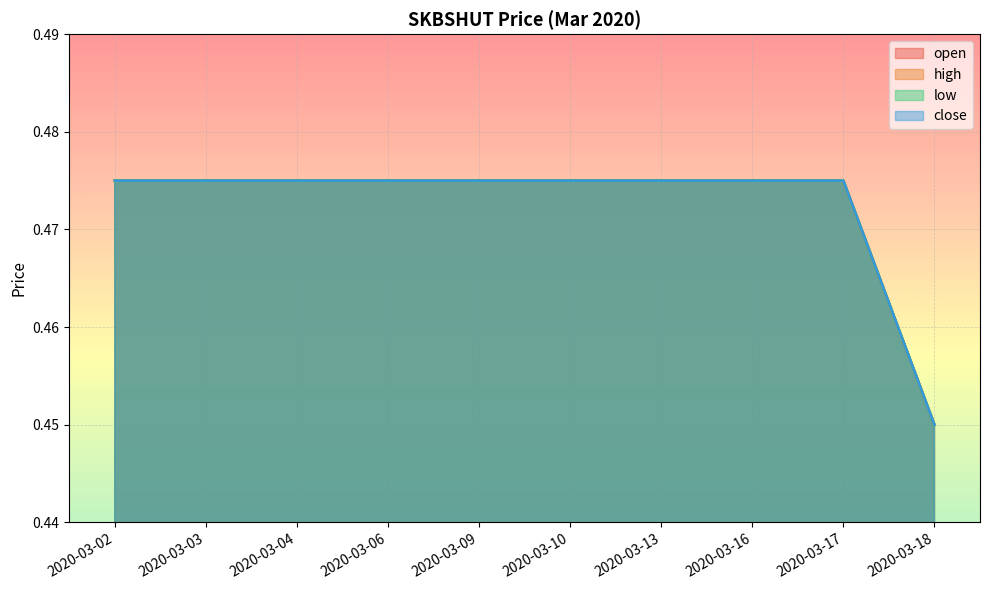

Which series has the widest spread of values?

open